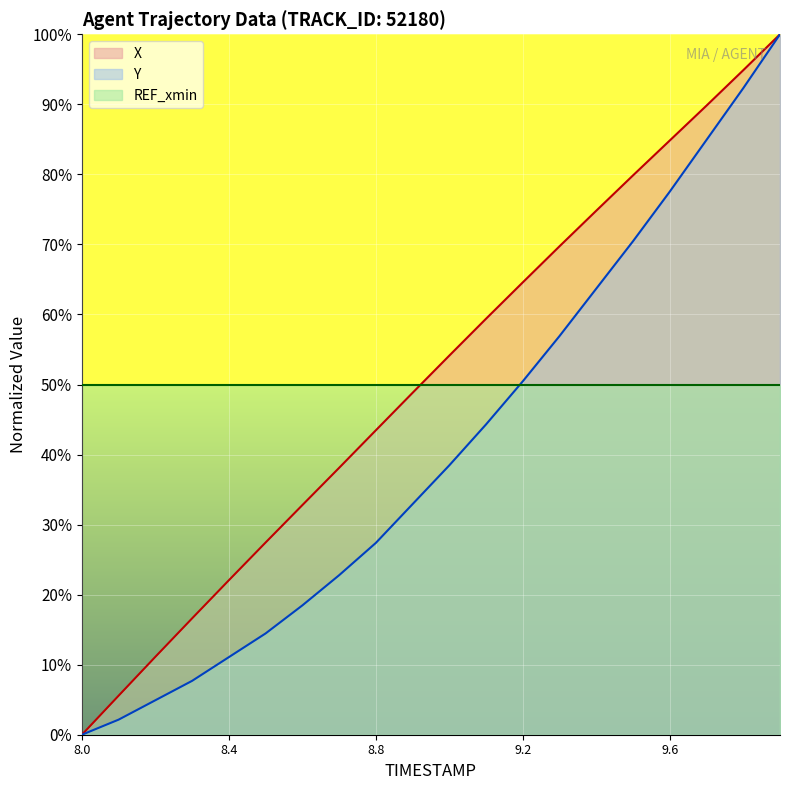

Where does the X series first go above 54?

9.0